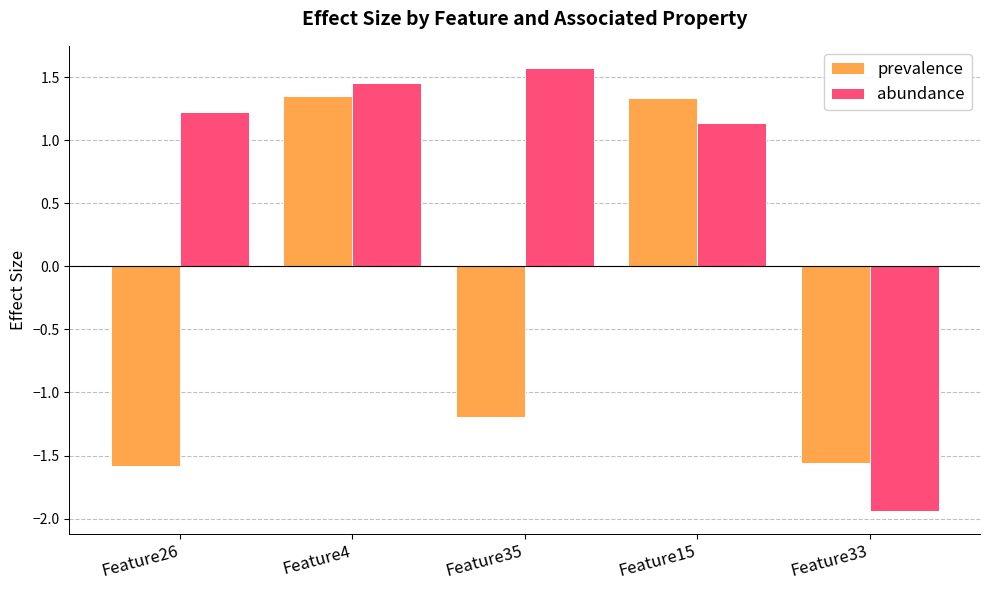

How many data points in prevalence are above -1?

2